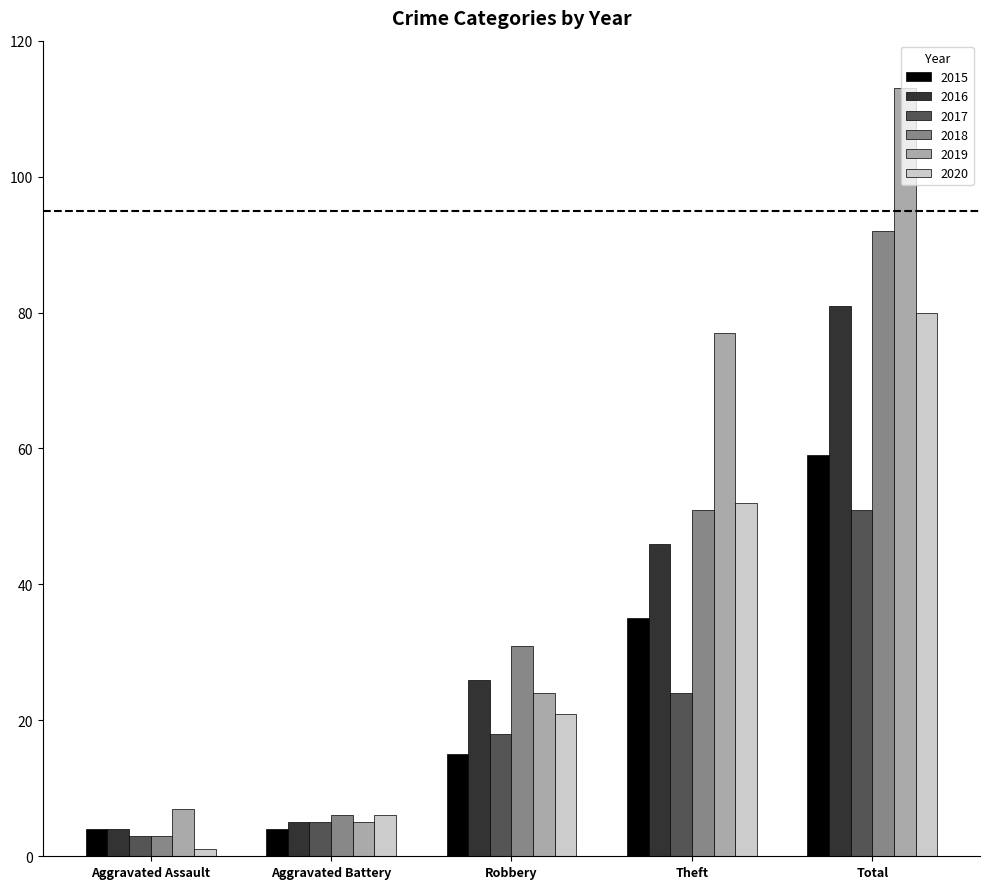

At which category does the chart reach its minimum across all series?

Aggravated Assault